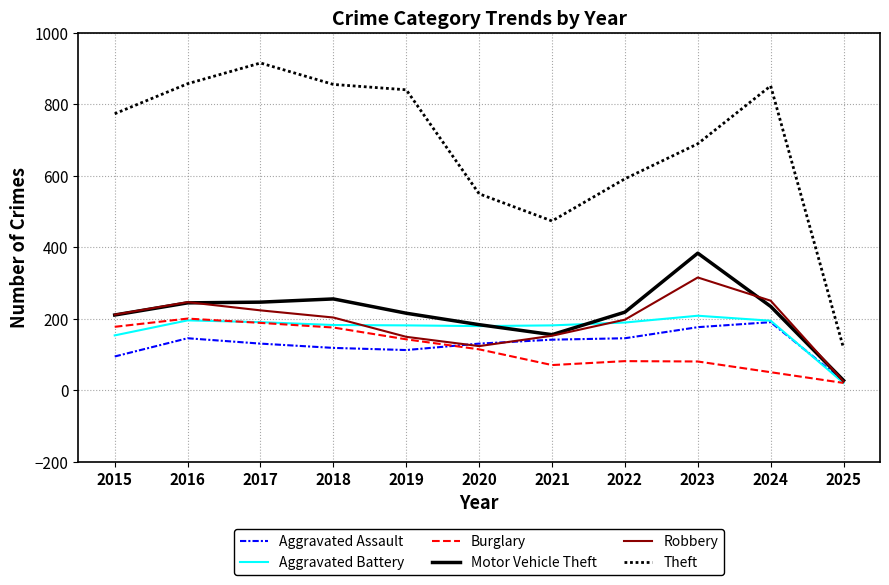

Which series has the largest total across all categories?

Theft